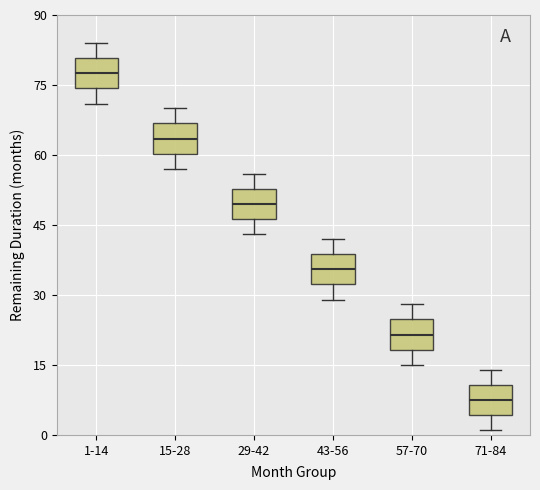

Which box has the highest median line?

1-14